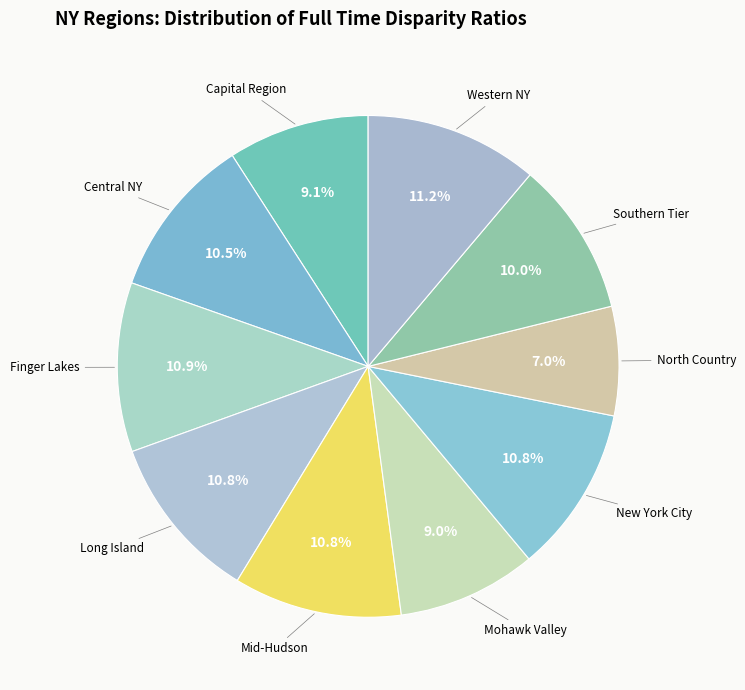

To the nearest percent, what percentage of the pie is Mid-Hudson?

11%